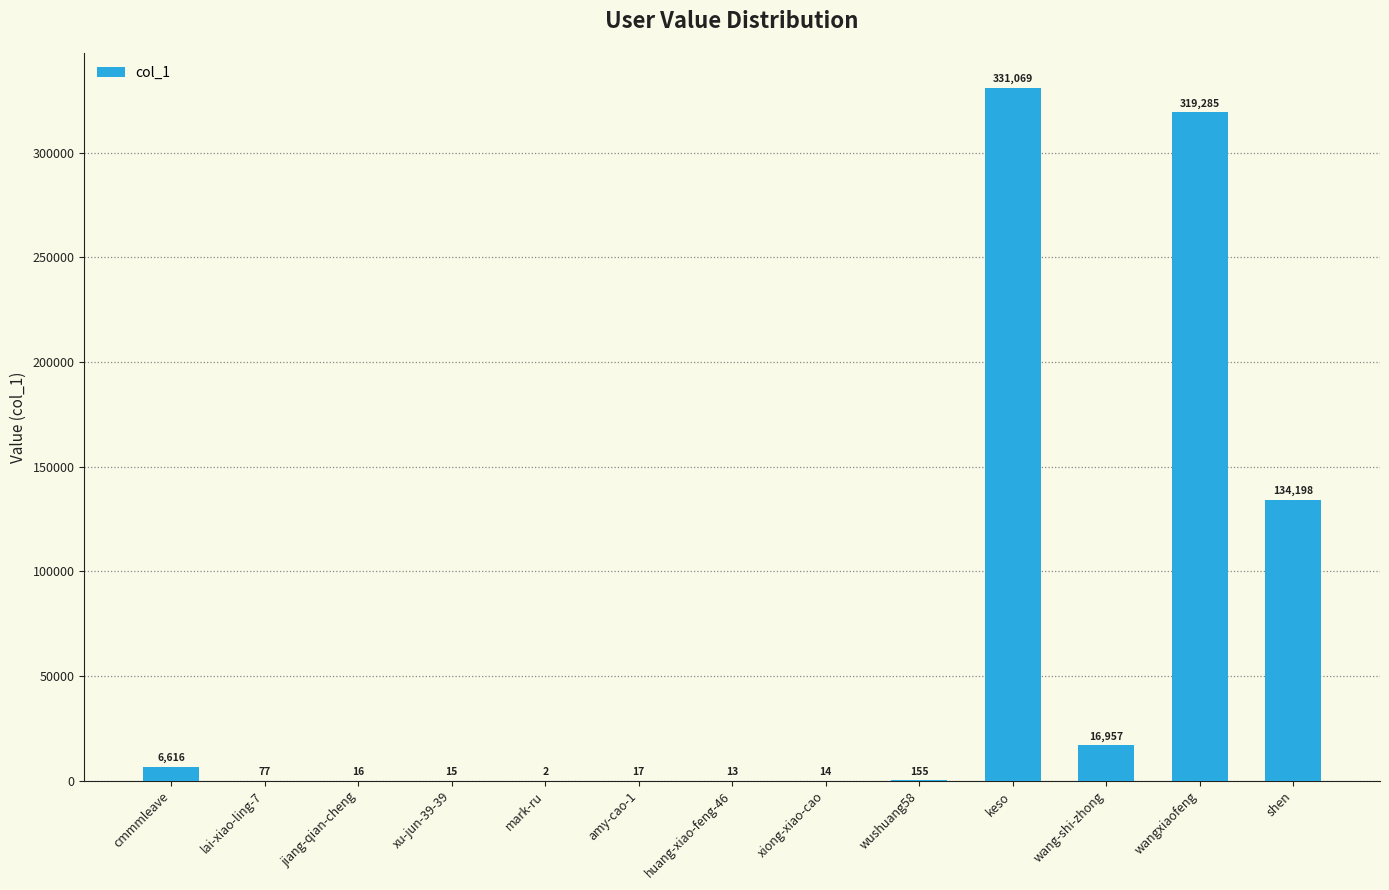

What is the change in value from lai-xiao-ling-7 to mark-ru?

-75